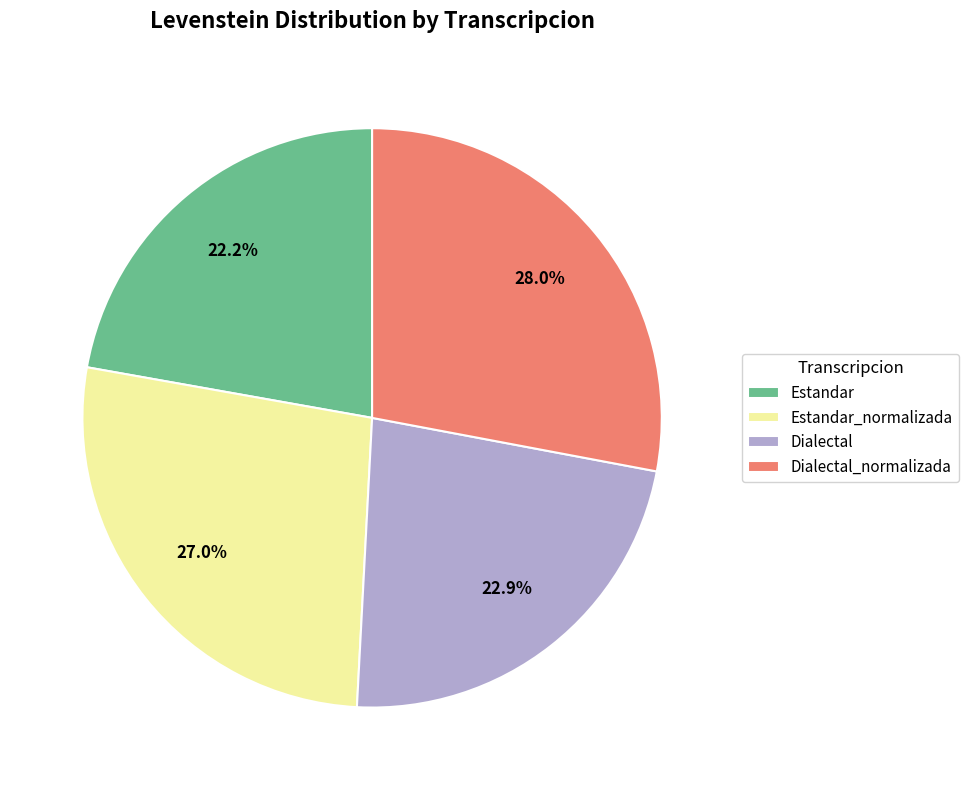

Which slice is the largest?

Dialectal_normalizada